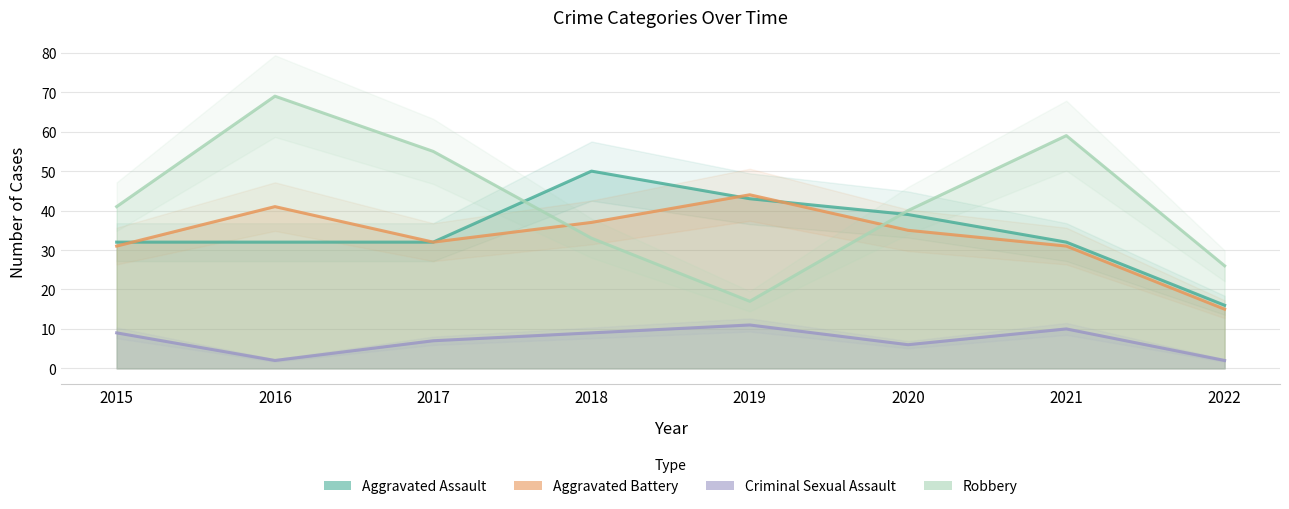

Count the number of data series in this chart.

4